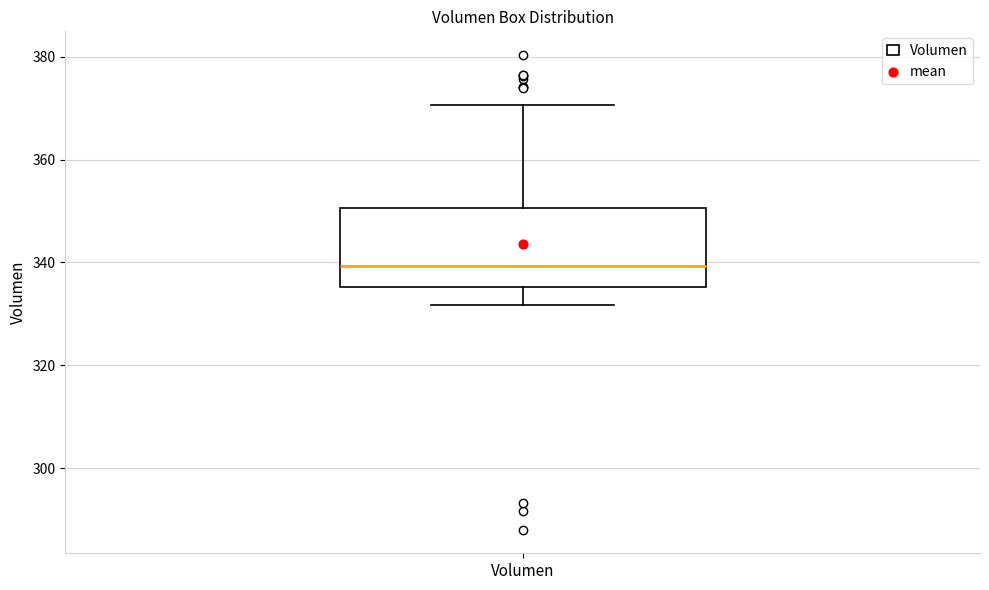

Transcribe this box plot: give where the median line is, the range the box spans, and where the two whiskers end, as read against the y-axis. The values are not printed on the chart, so give them approximately, as read against the axis.

median 340, box 336 to 350, whiskers 332 to 370